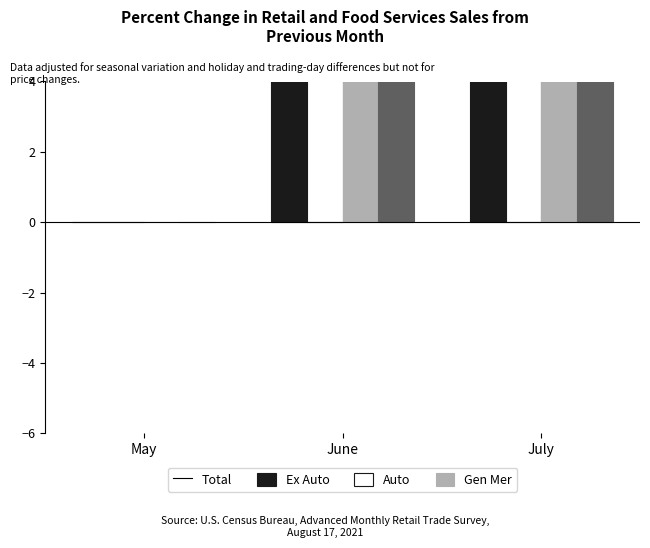

How many values in Ex Auto are above zero?

2